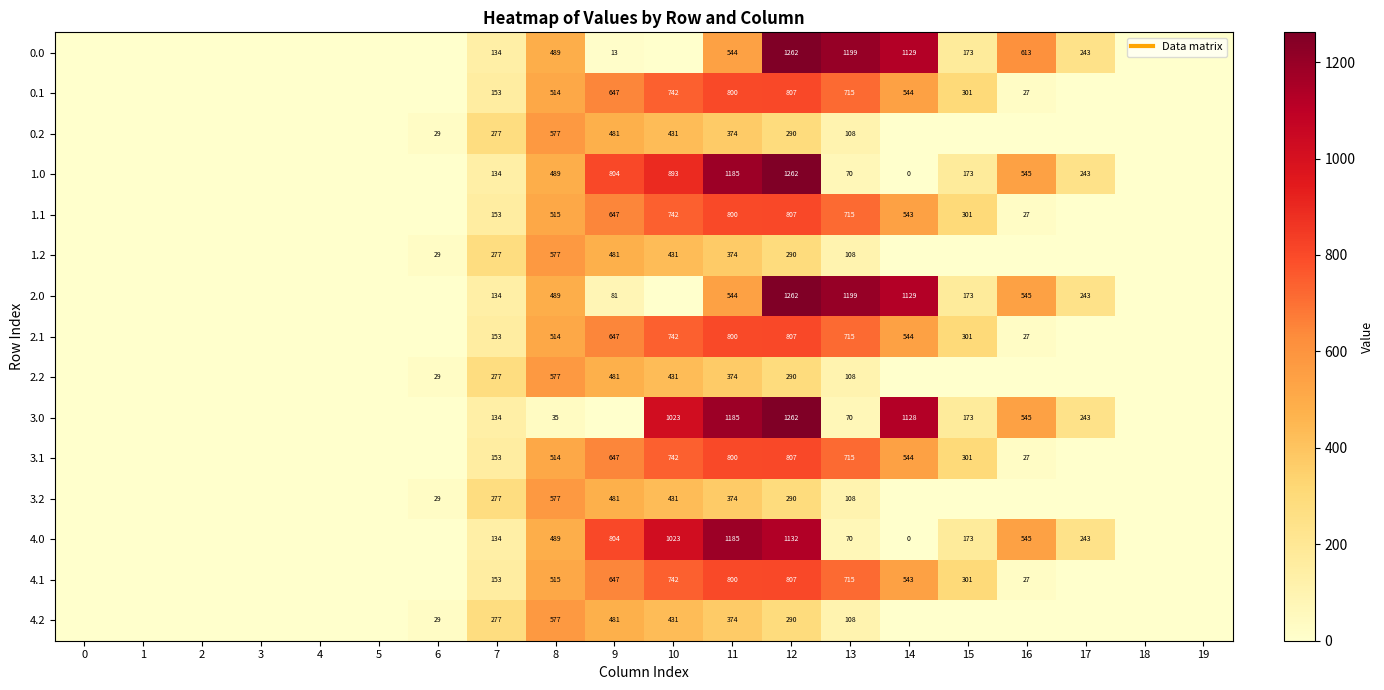

Is the value of 0.2 at 9 greater than the value of 3.1 at 9?

No